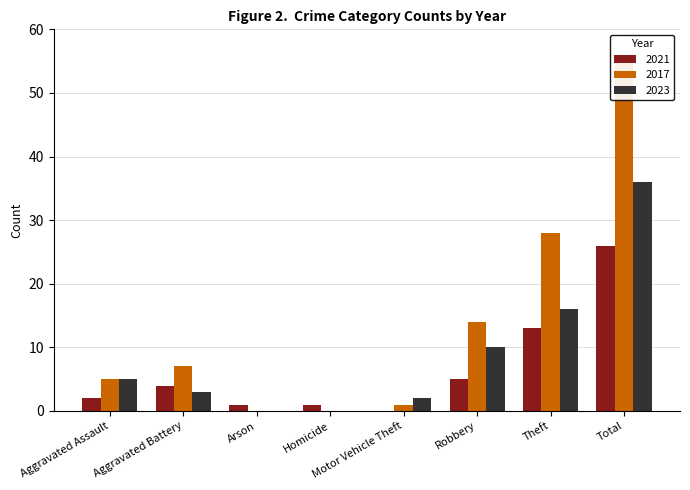

What is the average value of the 2023 series?

9